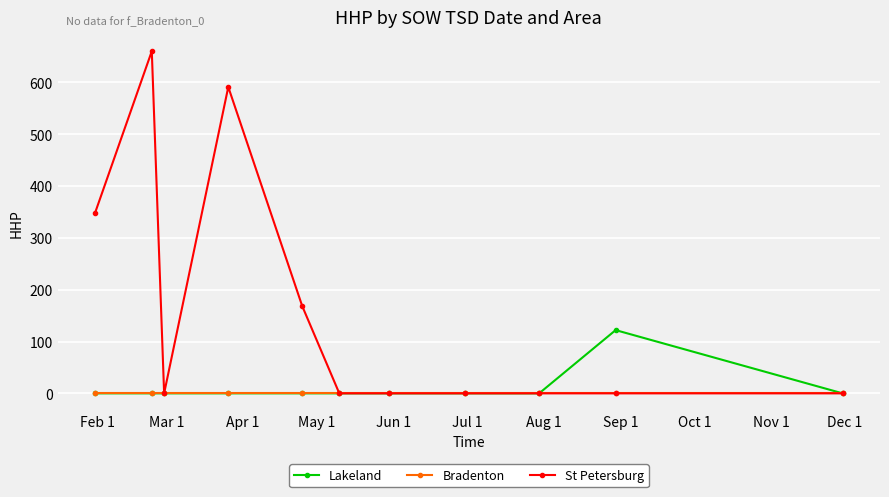

Which series has the largest range (max minus min)?

St Petersburg